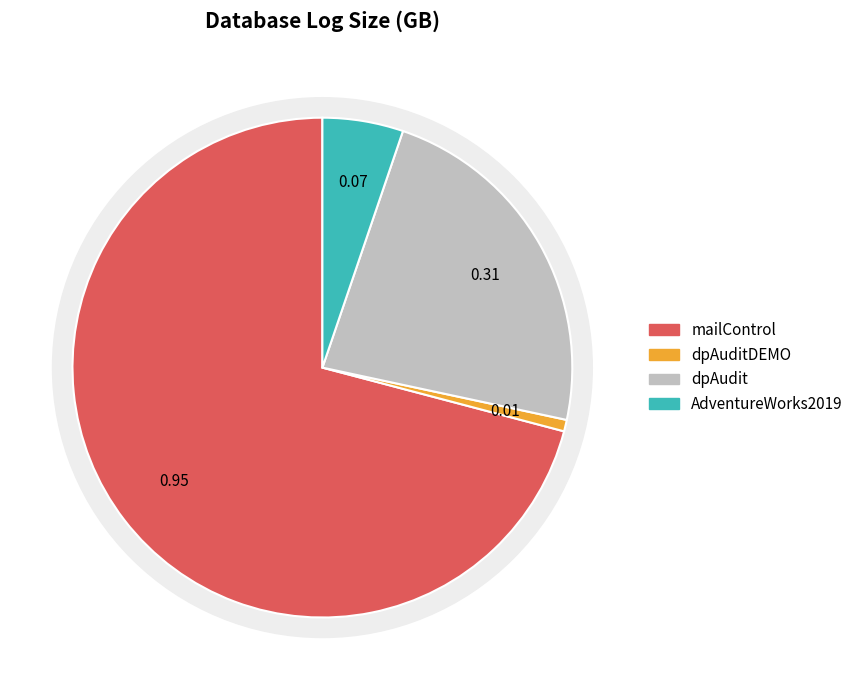

Combined, what portion of the pie is dpAuditDEMO and AdventureWorks2019?

6.0%